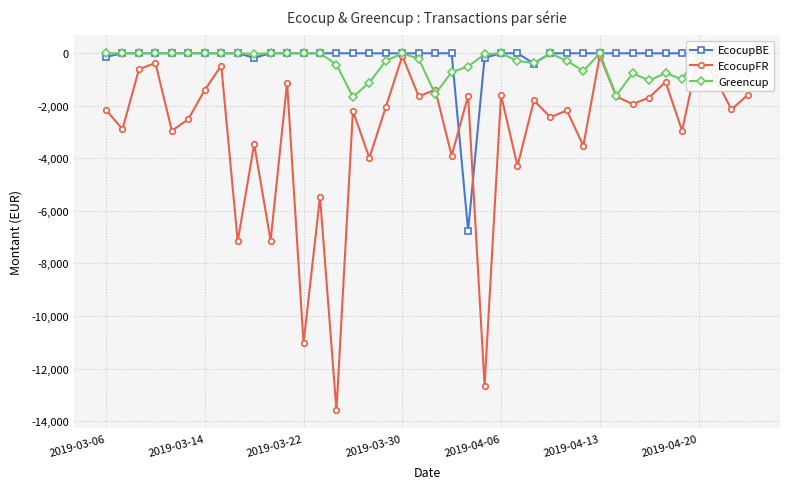

The EcocupBE series shows 0.0 at 2019-04-06. True or false?

True